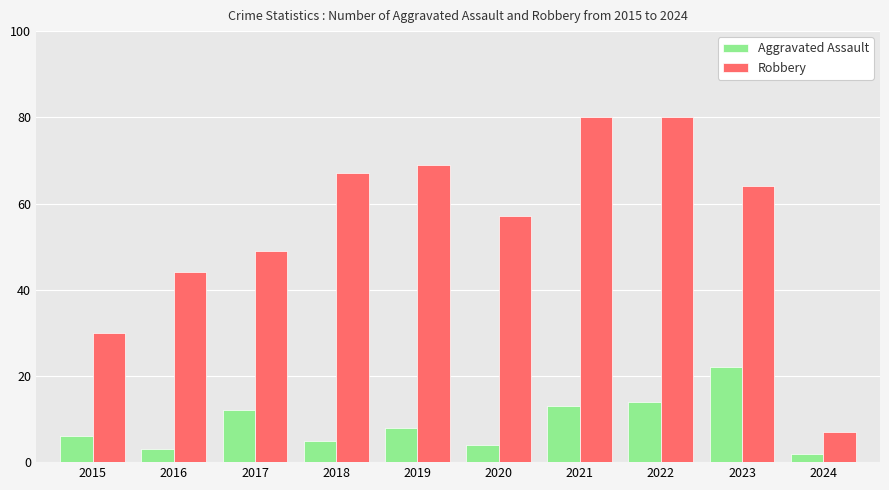

List the series in order of their overall mean, highest first.

Robbery, Aggravated Assault